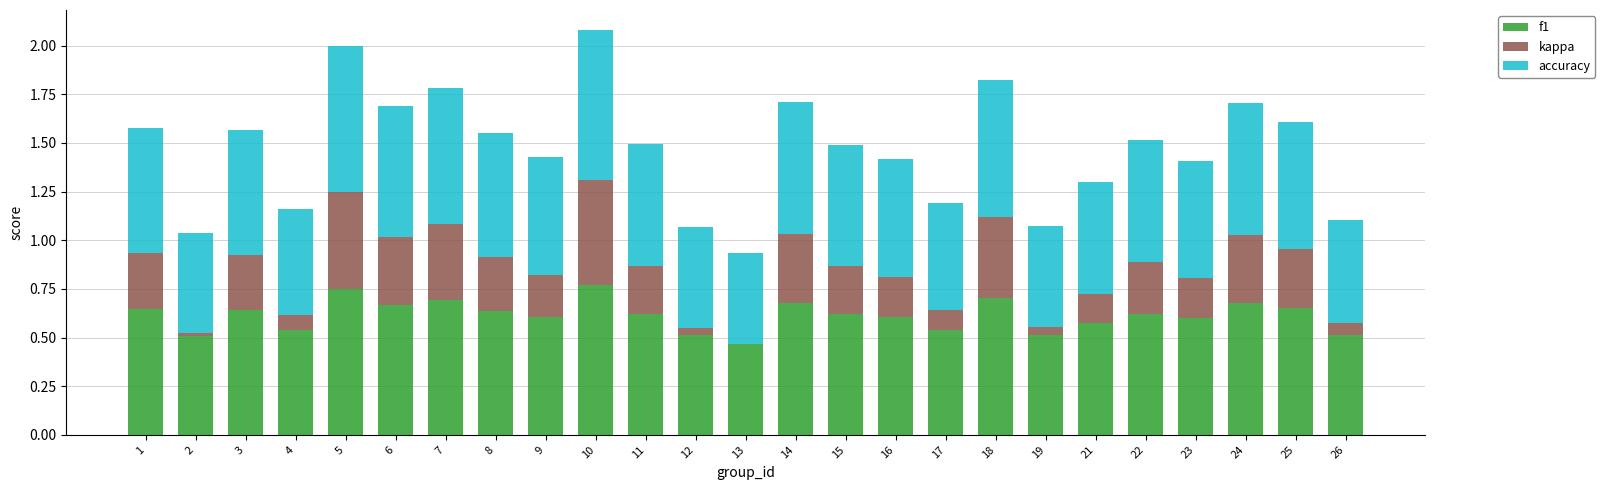

What is the total value across all series at 18?

1.8